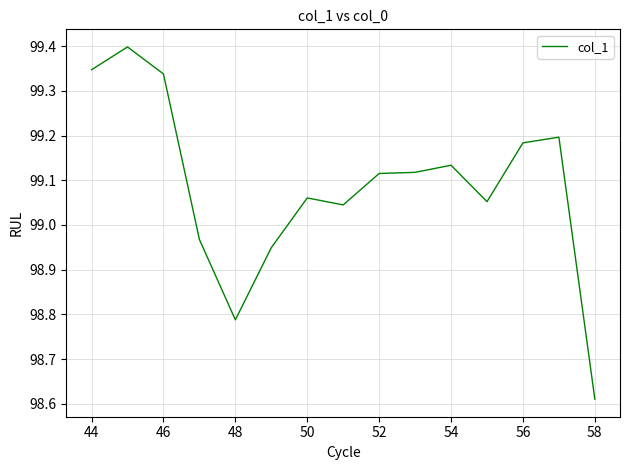

Does the chart have visible grid lines?

Yes